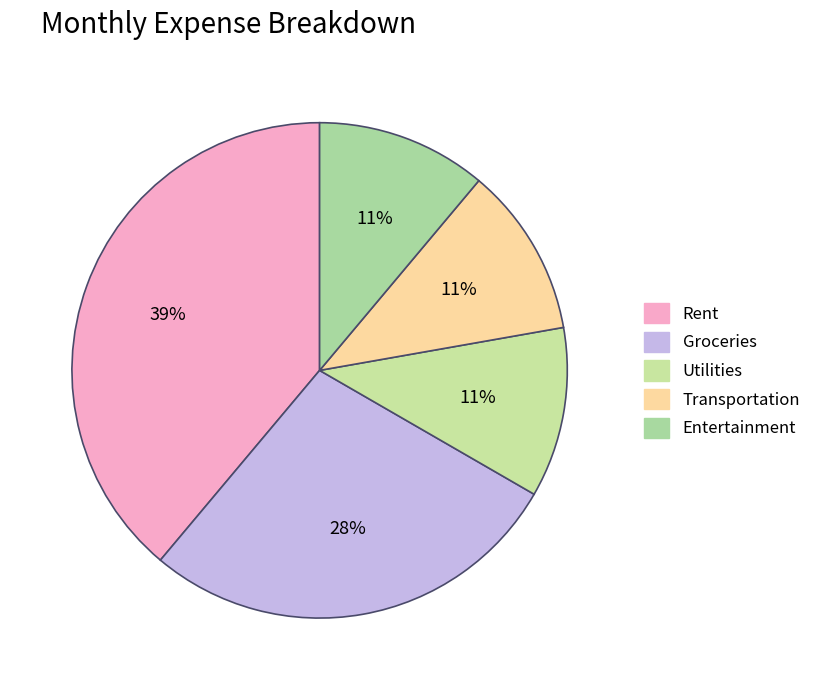

What percentage is the Transportation slice, to the nearest percent?

11%